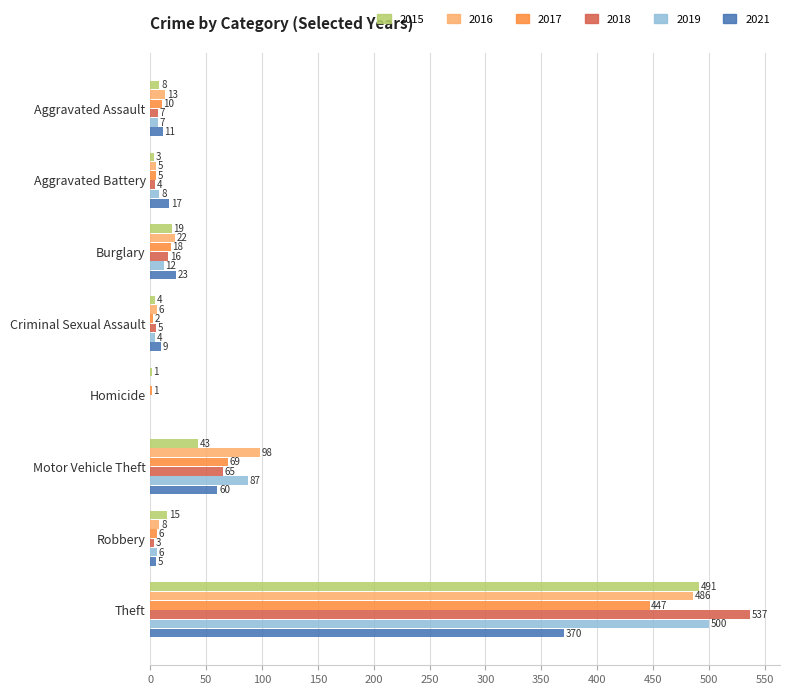

Is the value of 2019 at Homicide greater than the value of 2017 at Aggravated Assault?

No